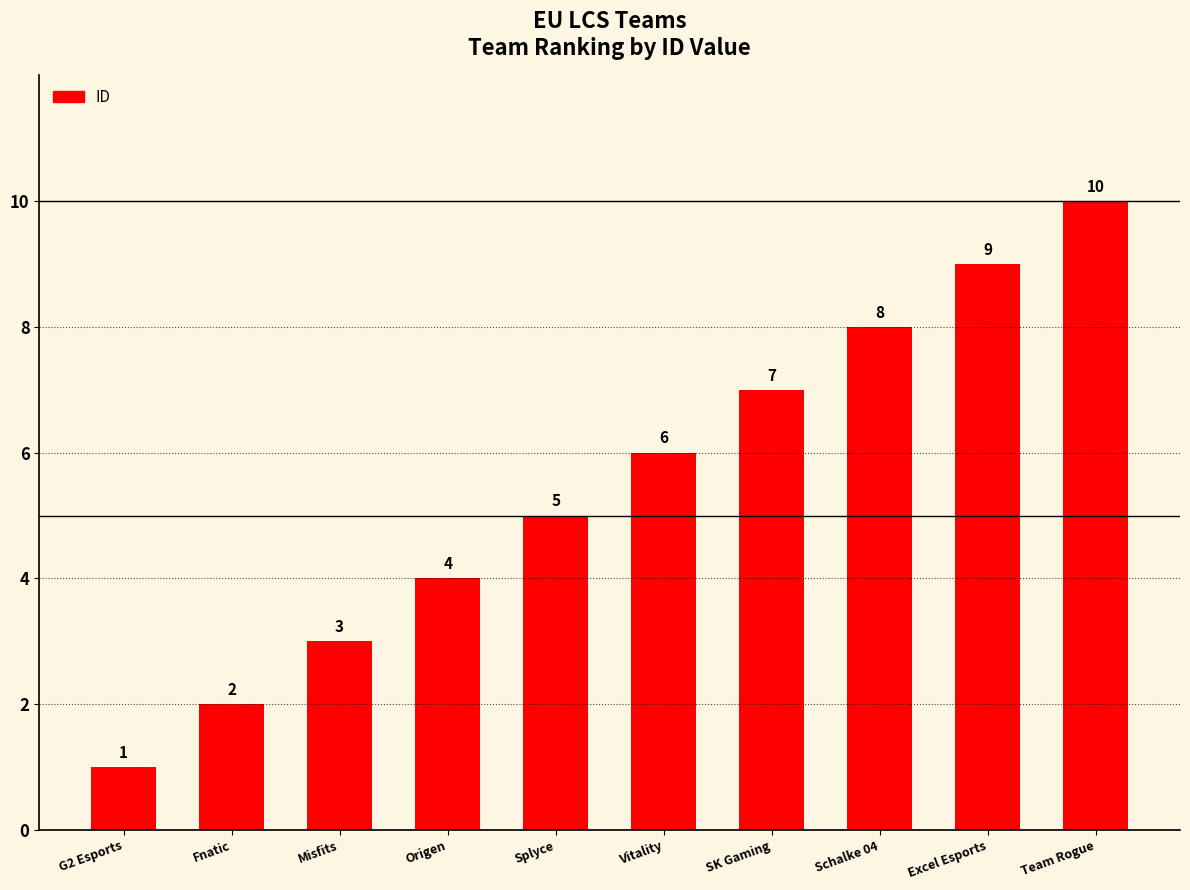

Where is the data nearest to the value 5?

Splyce